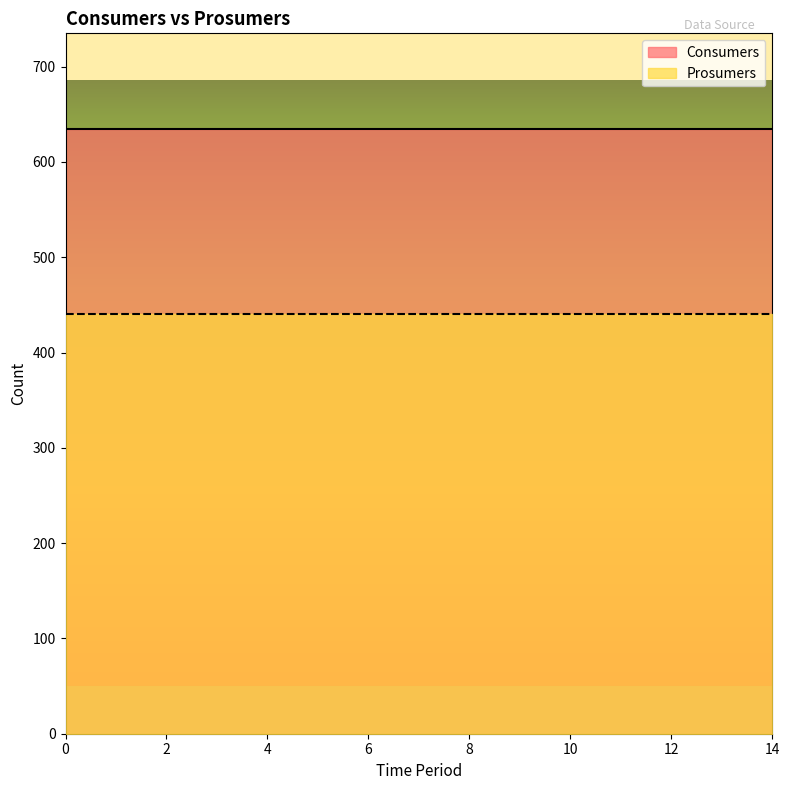

What is the value of the Prosumers point at the 2nd from the left?

440